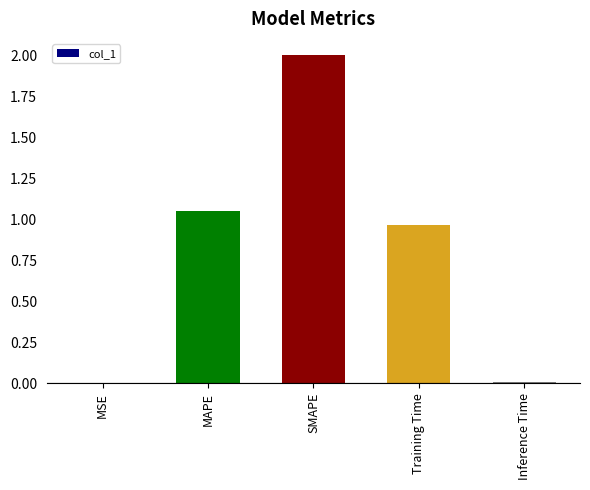

True or false: the data shows 1.4 at MAPE.

False